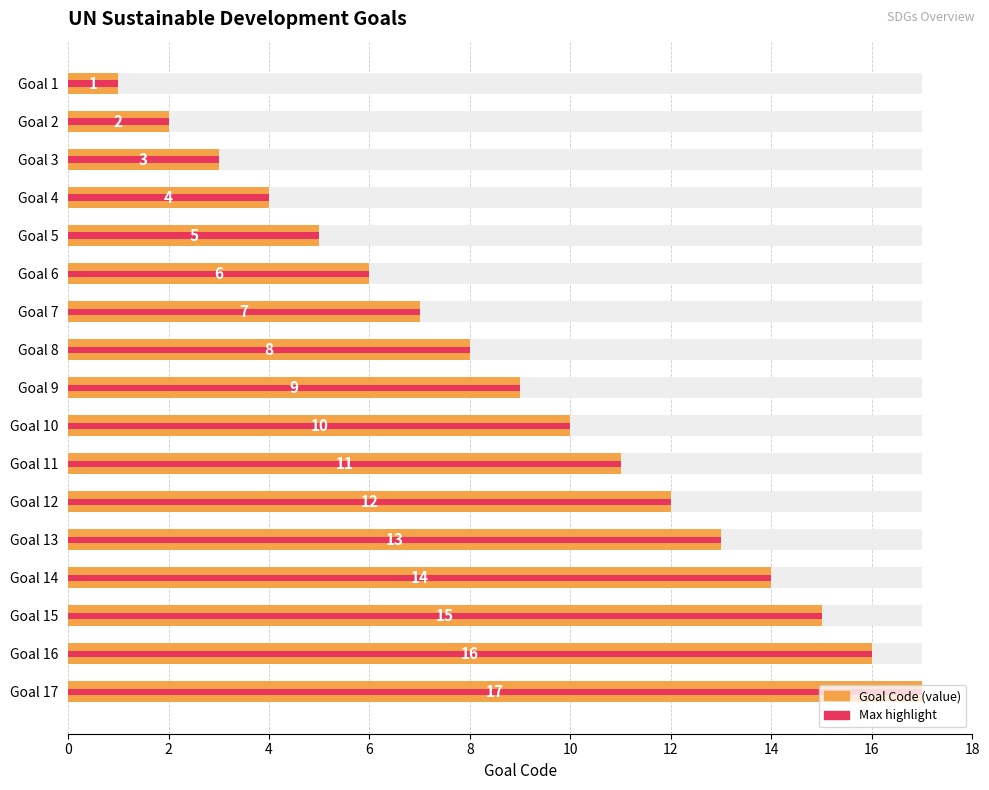

What is the average value of the Max highlight series?

9